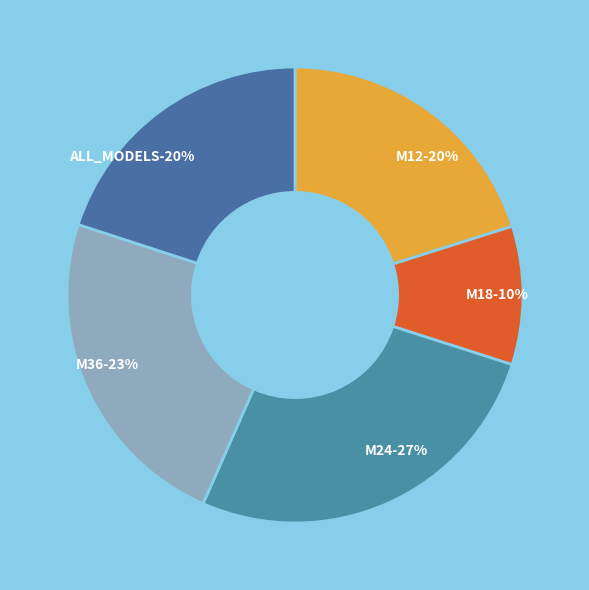

To the nearest percent, what is the difference between the M18 and M12 slice percentages?

10%